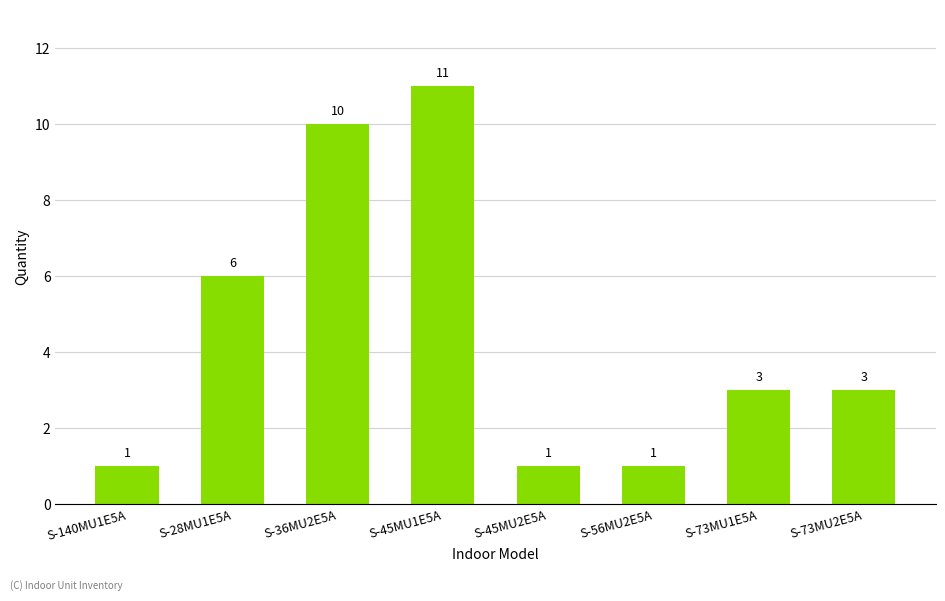

Which category has the highest value across all series?

S-45MU1E5A